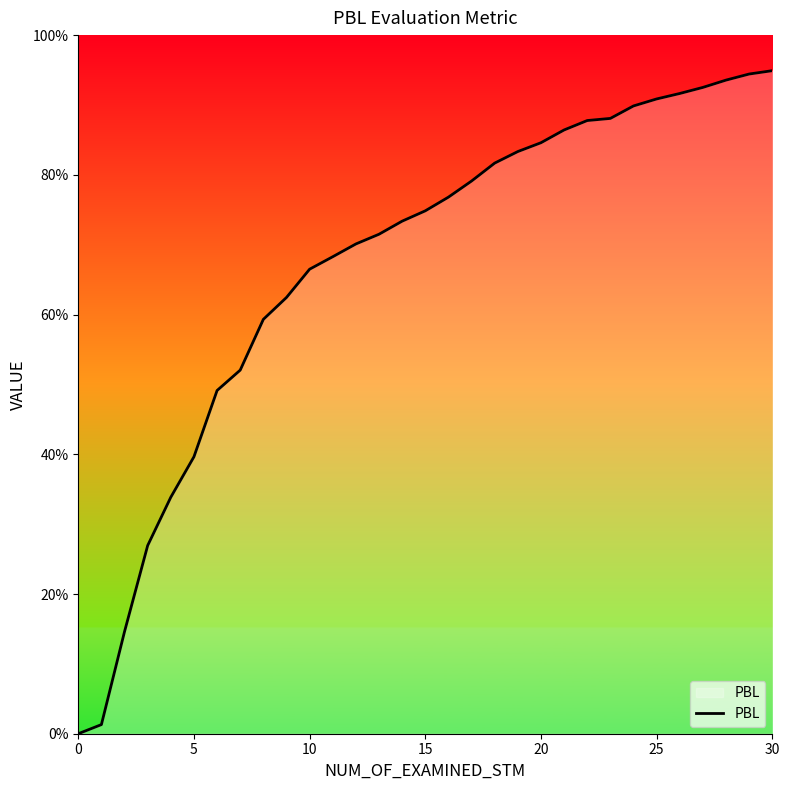

What is the label of the 26th point from the left?

25